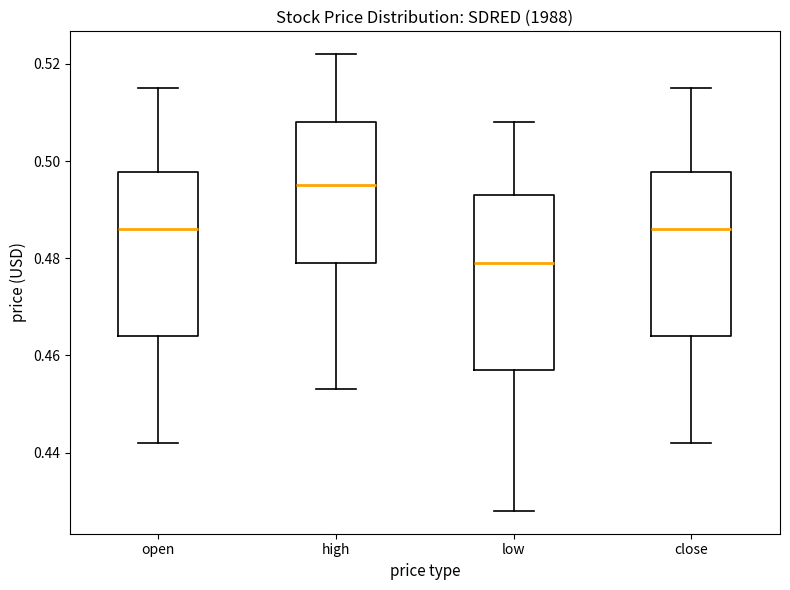

Which box's median line is the highest?

high